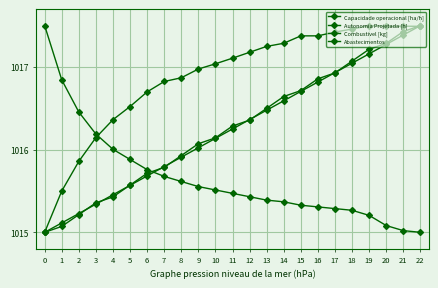

Rank the categories by Capacidade operacional [ha/h] value from lowest to highest.

0, 1, 2, 3, 4, 5, 6, 7, 8, 9, 10, 11, 12, 13, 14, 15, 16, 17, 18, 22, 20, 21, 19